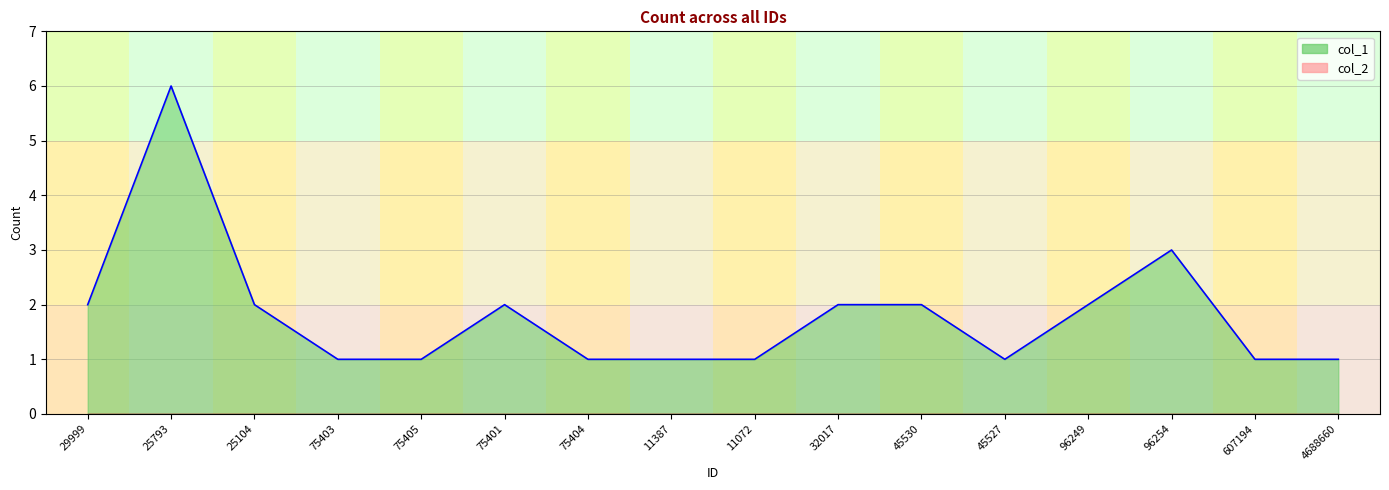

Which has a higher value, 45530 or 29999?

45530